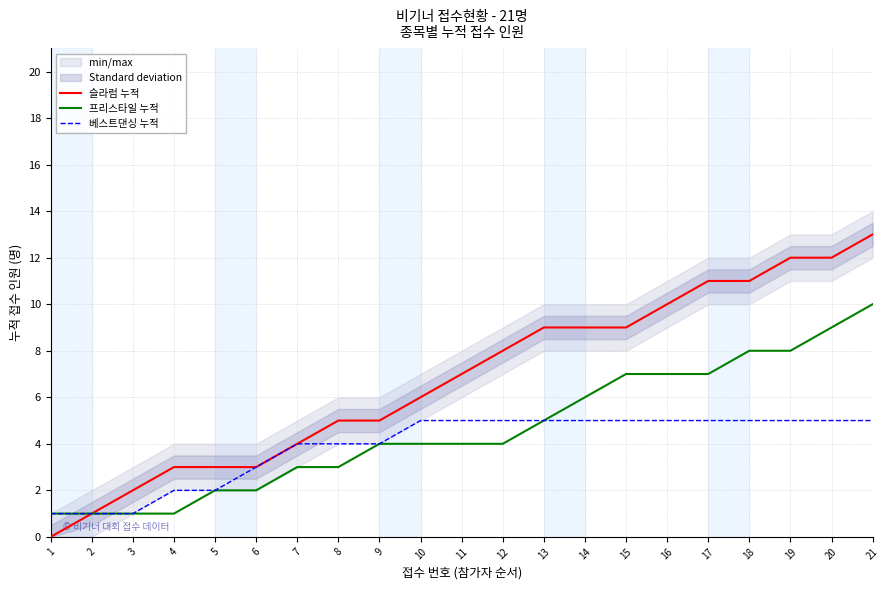

At which label is 프리스타일 누적 closest to 5?

13